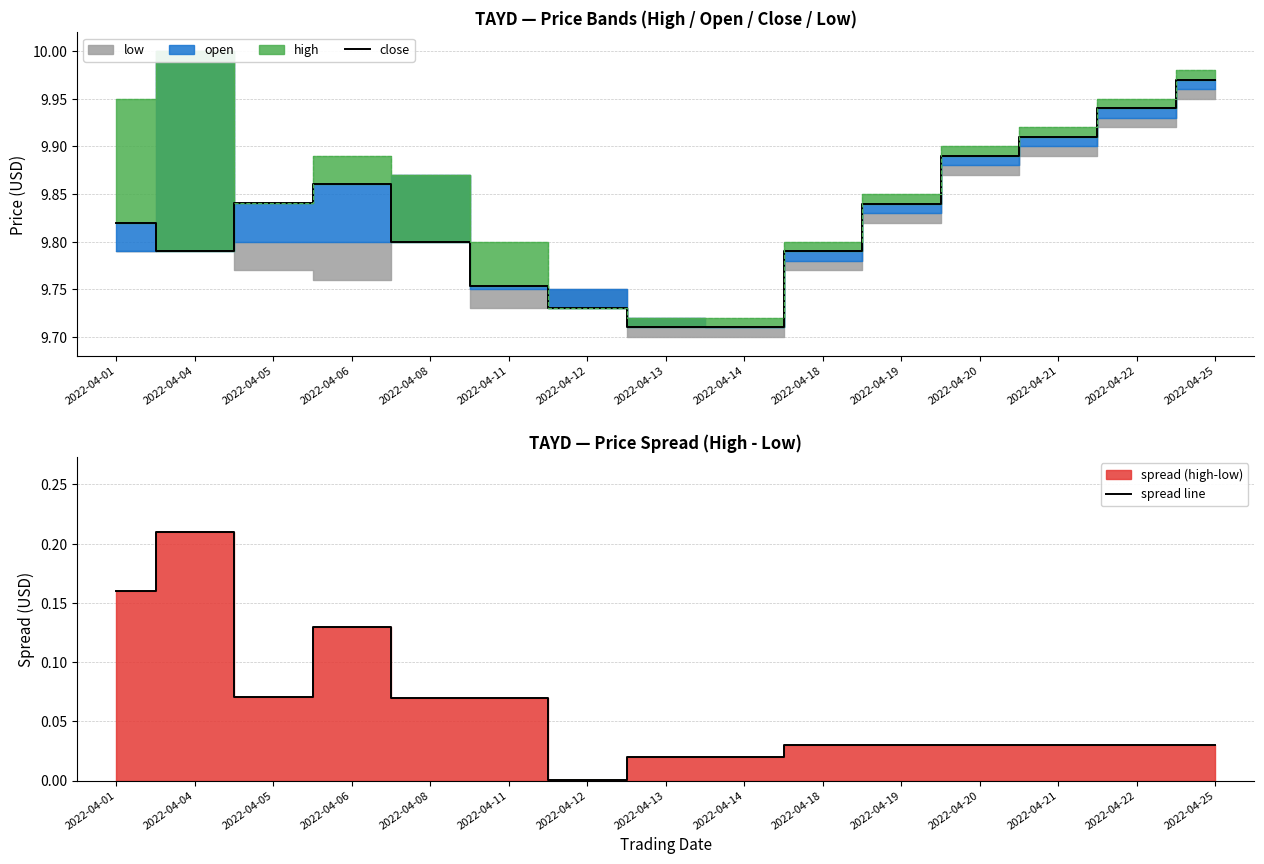

Rank the series at 2022-04-13 from lowest to highest value.

spread line, close